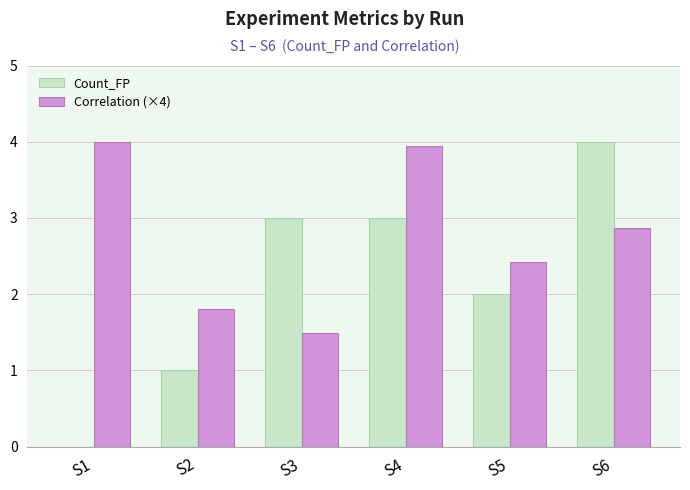

What are all the series names shown in the legend?

Count_FP, Correlation (×4)